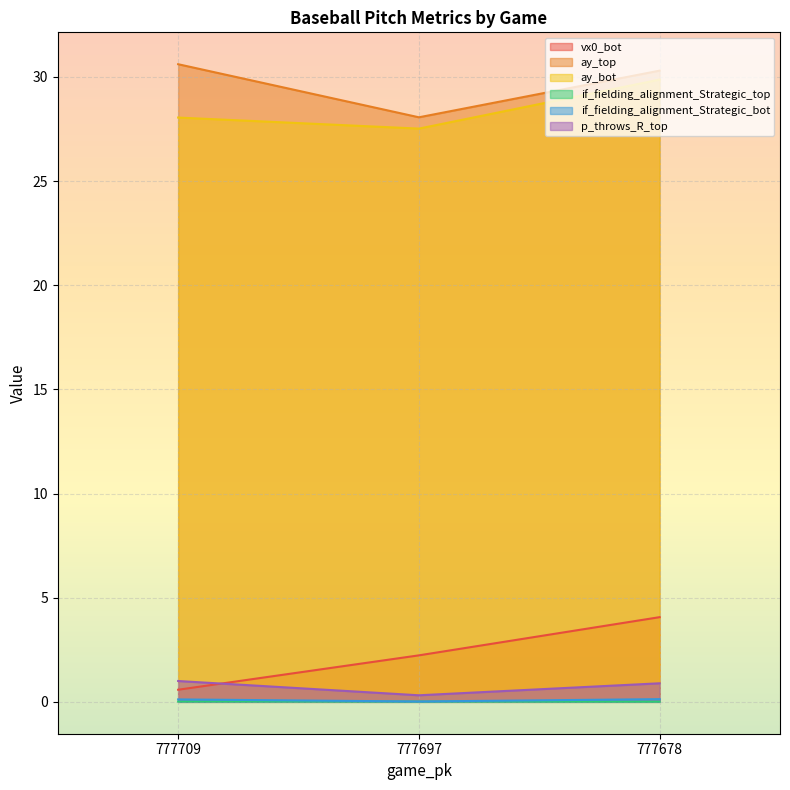

Between 777678 and 777709, which is larger?

777678